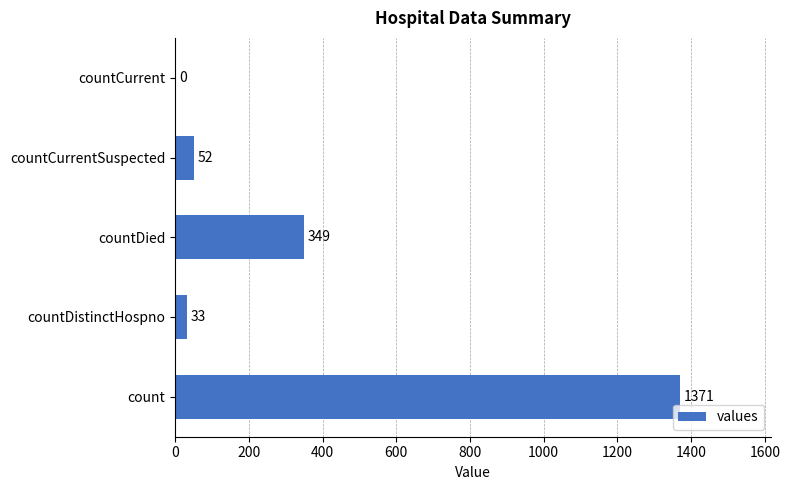

Reading bottom to top, what are all the values shown in this chart?

count=1371	countDistinctHospno=33	countDied=349	countCurrentSuspected=52	countCurrent=0